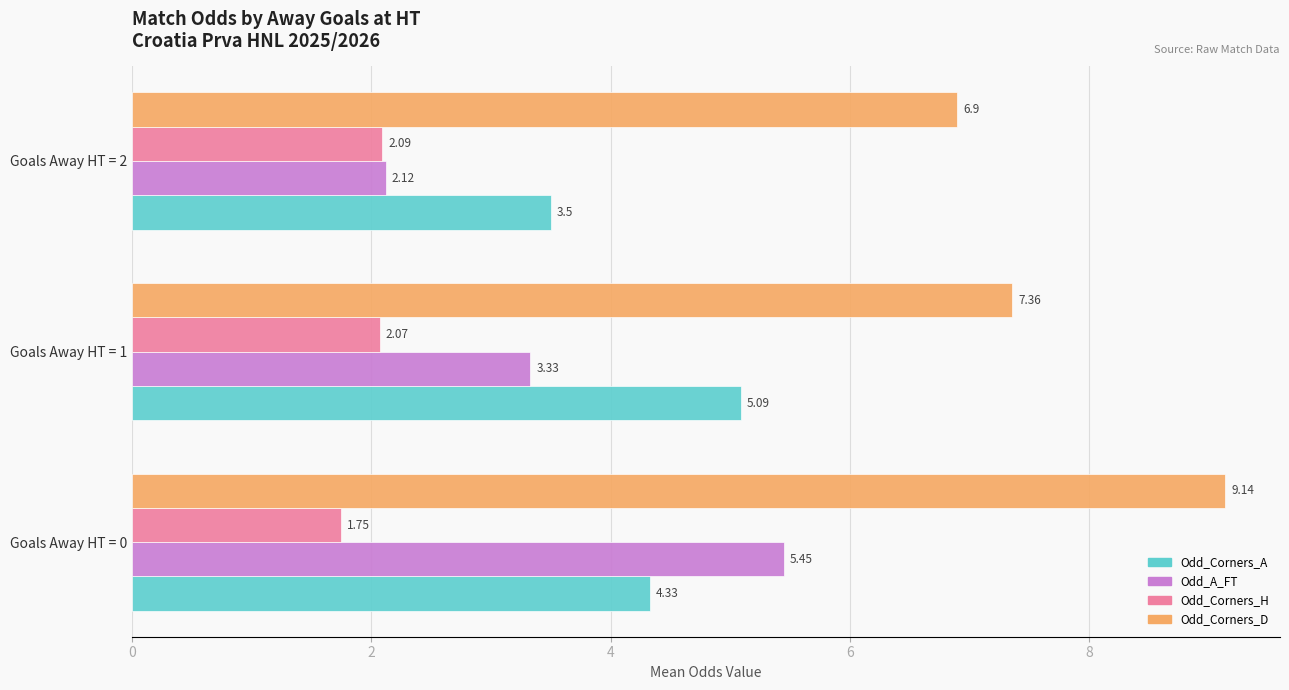

List the series in order of their peak value, lowest first.

Odd_Corners_H, Odd_Corners_A, Odd_A_FT, Odd_Corners_D